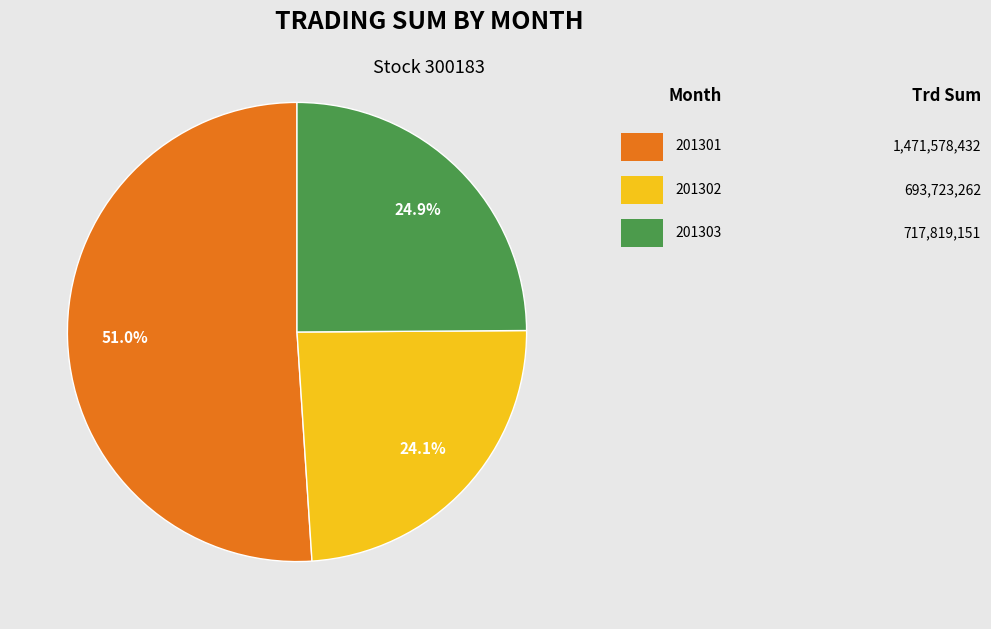

Is there a majority slice in this chart?

Yes